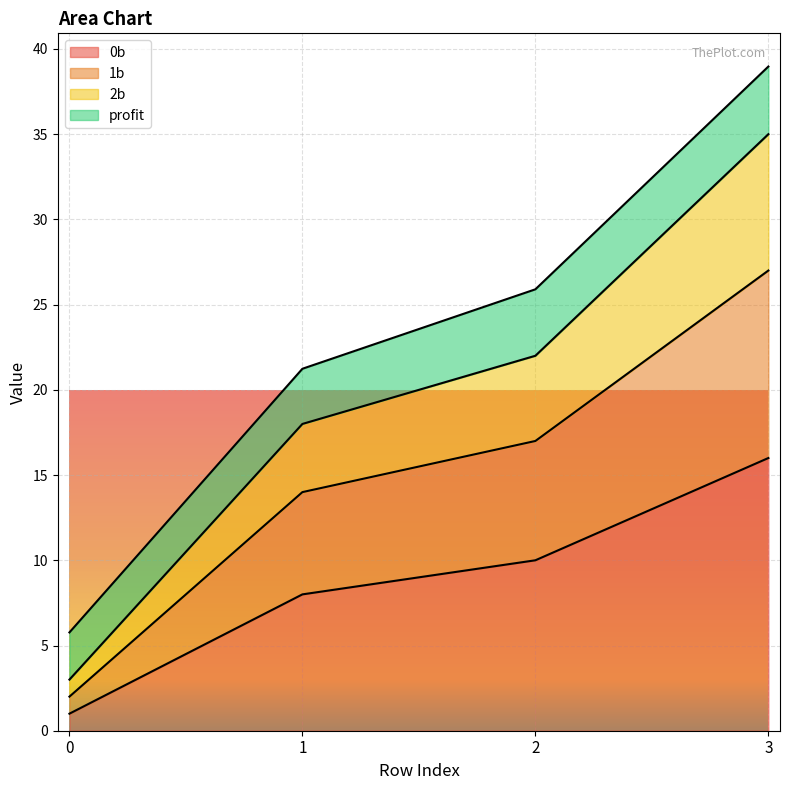

At which category is the sum across all series the highest?

3